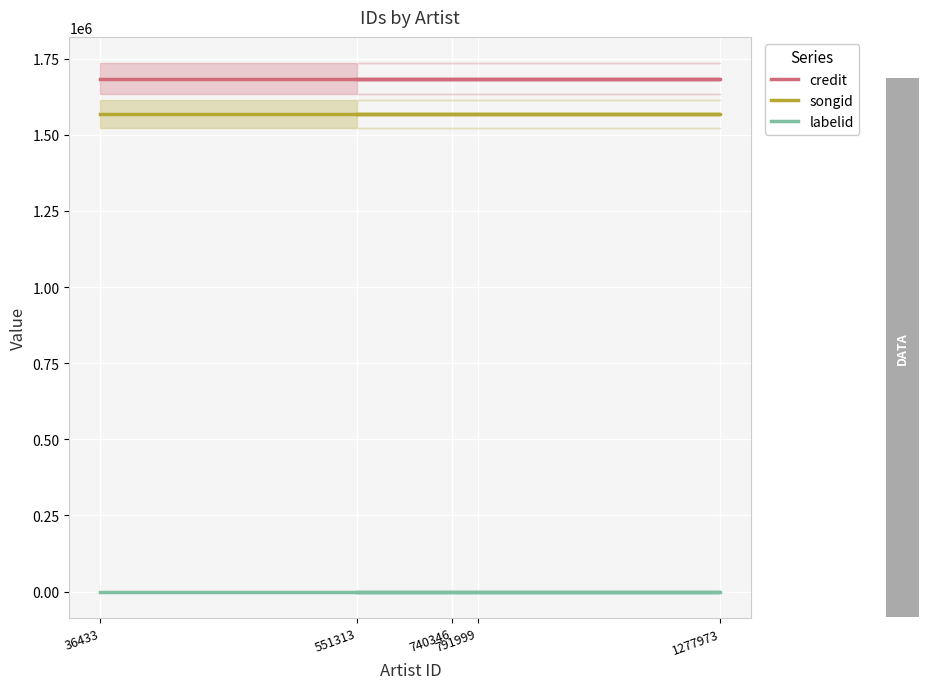

What is the minimum value for labelid?

198